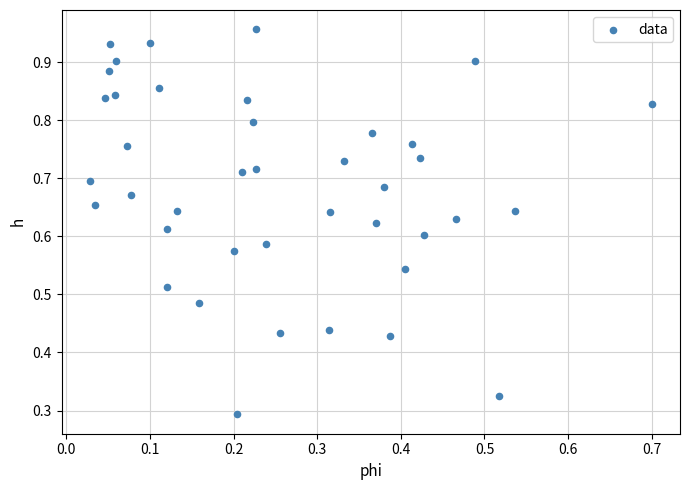

How many data points are displayed?

40